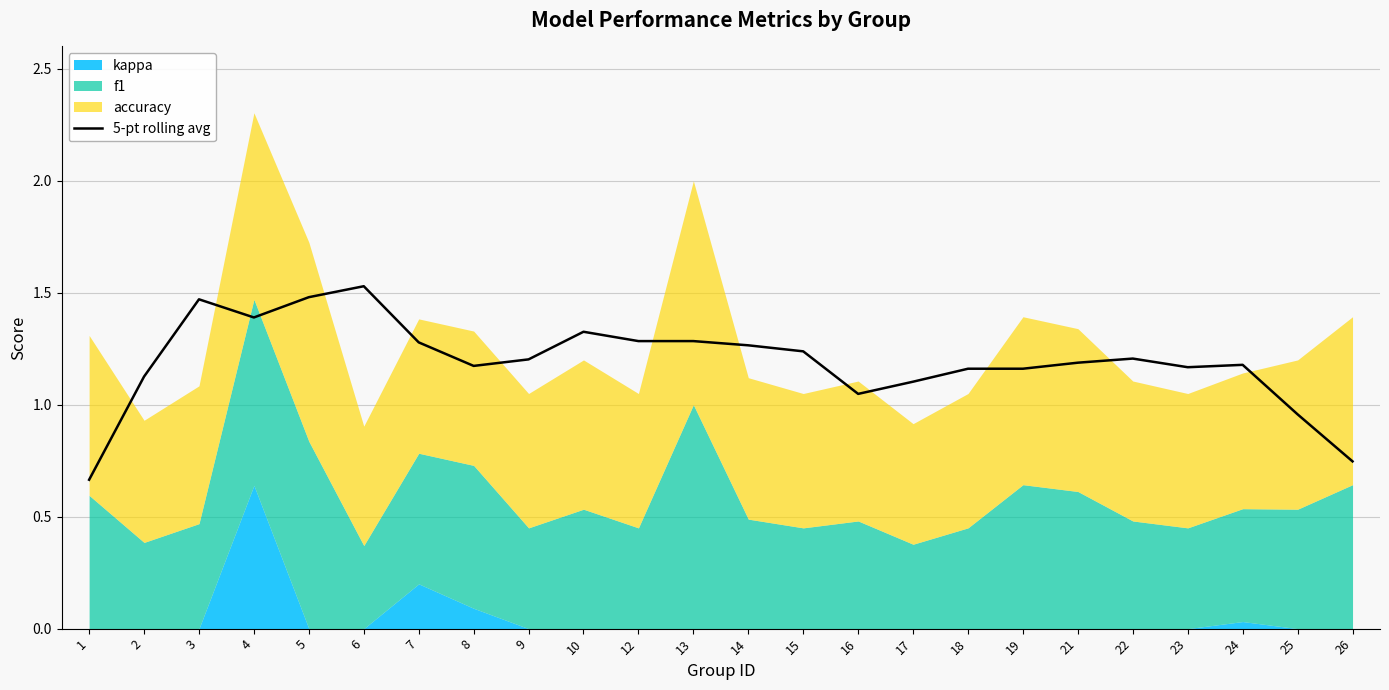

The value at 4 is 0.4. True or false?

False